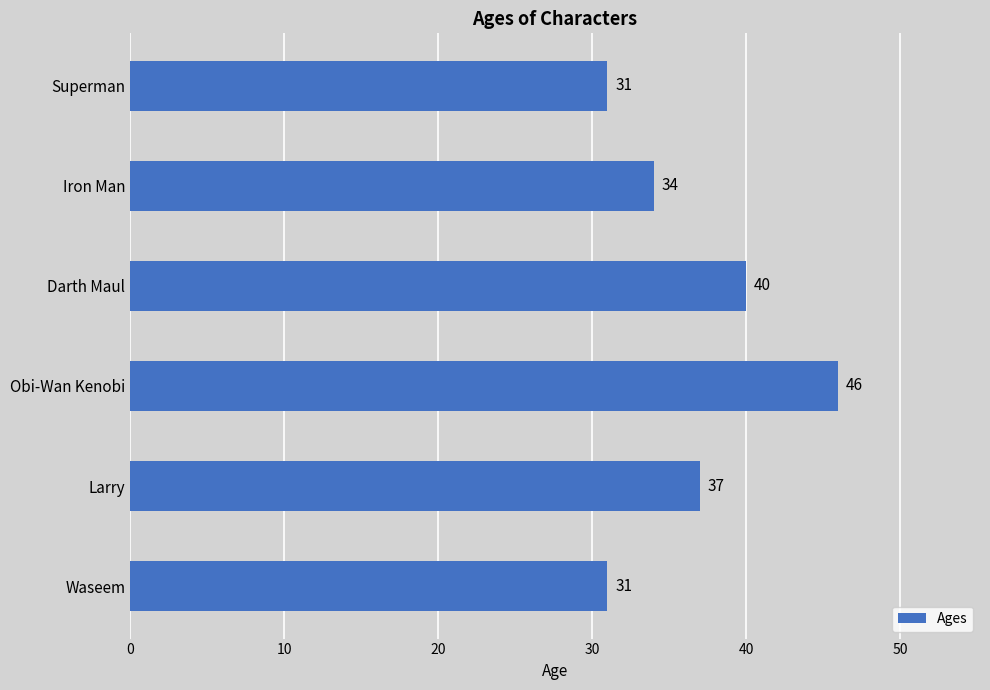

Read the value at Darth Maul, to the nearest 10.

40